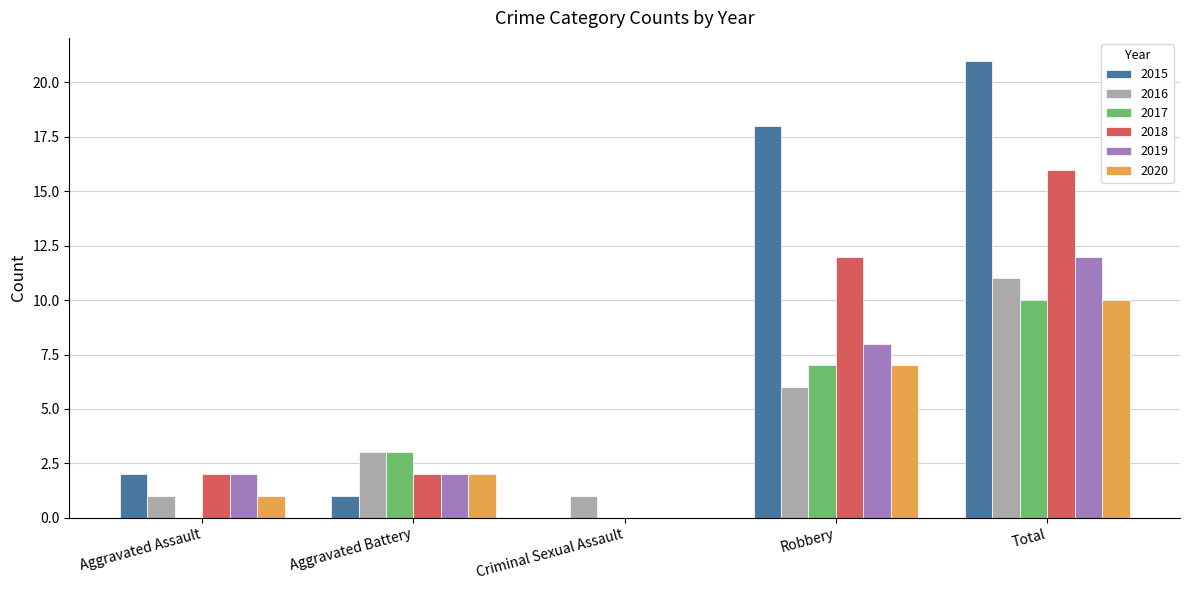

The 2015 series shows -9 at Criminal Sexual Assault. True or false?

False